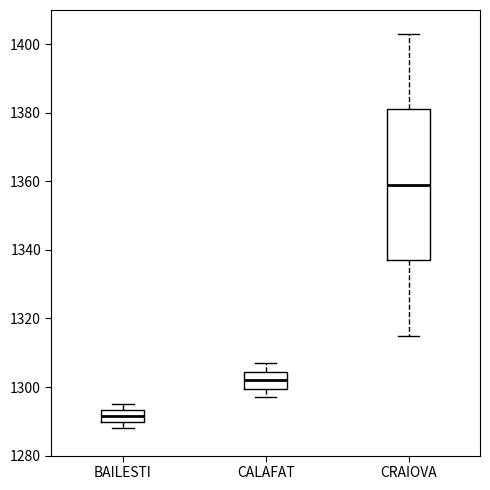

Where does the lower whisker of the box for CALAFAT end on the y-axis? The values are not printed on the chart, so give them approximately, as read against the axis.

1298